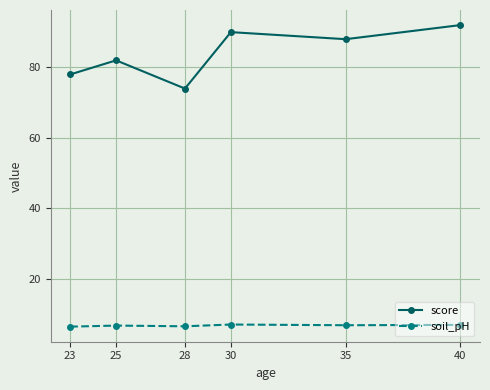

How many interior local peaks does the score series have?

2